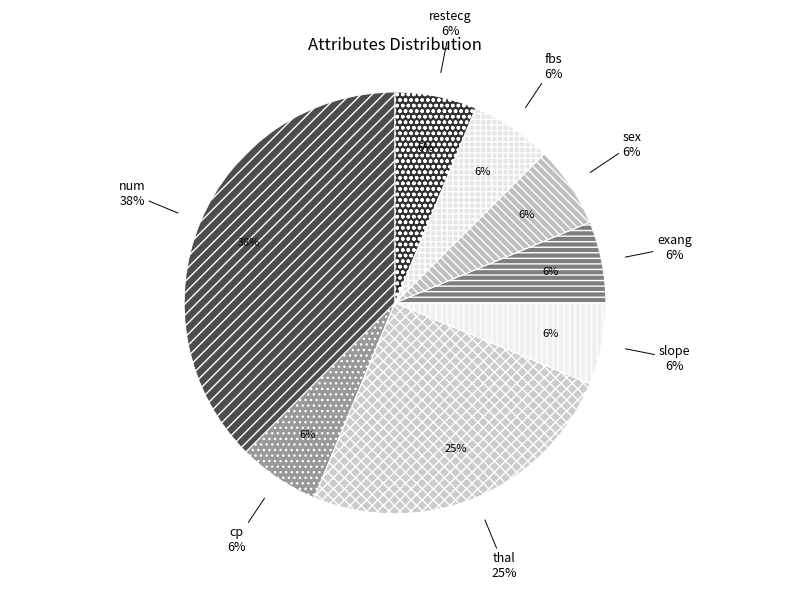

Is there a majority slice in this chart?

No